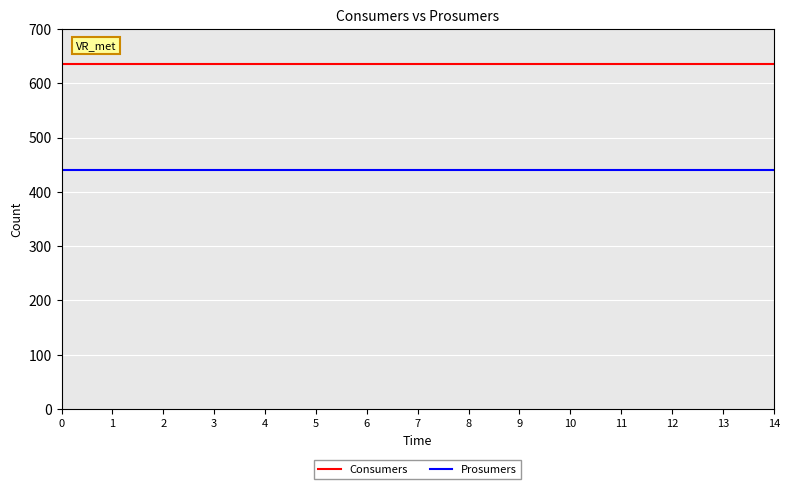

What is the average value of the Consumers series?

635